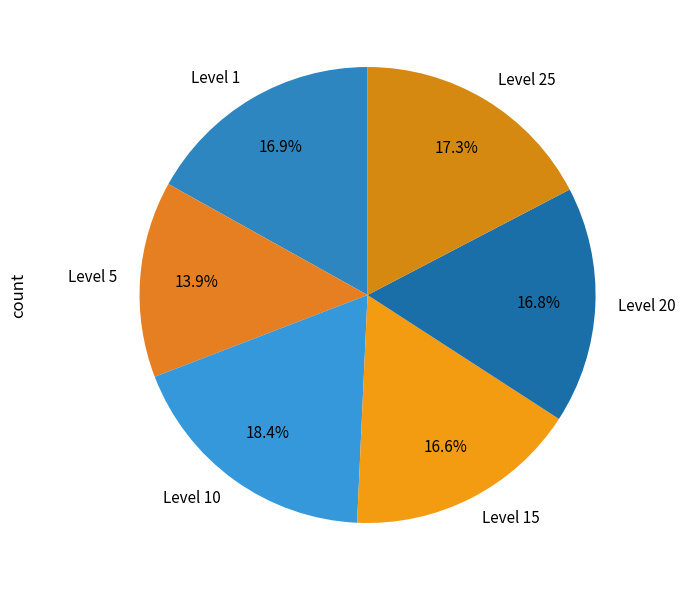

Is the sum of Level 15 and Level 1 greater than half?

No